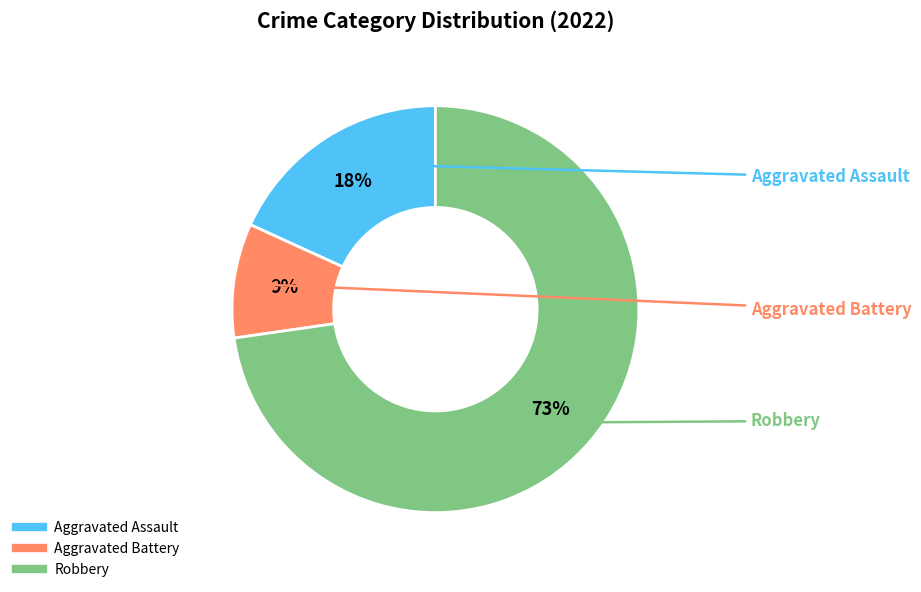

Is it true that Aggravated Battery is 9% of the pie?

True